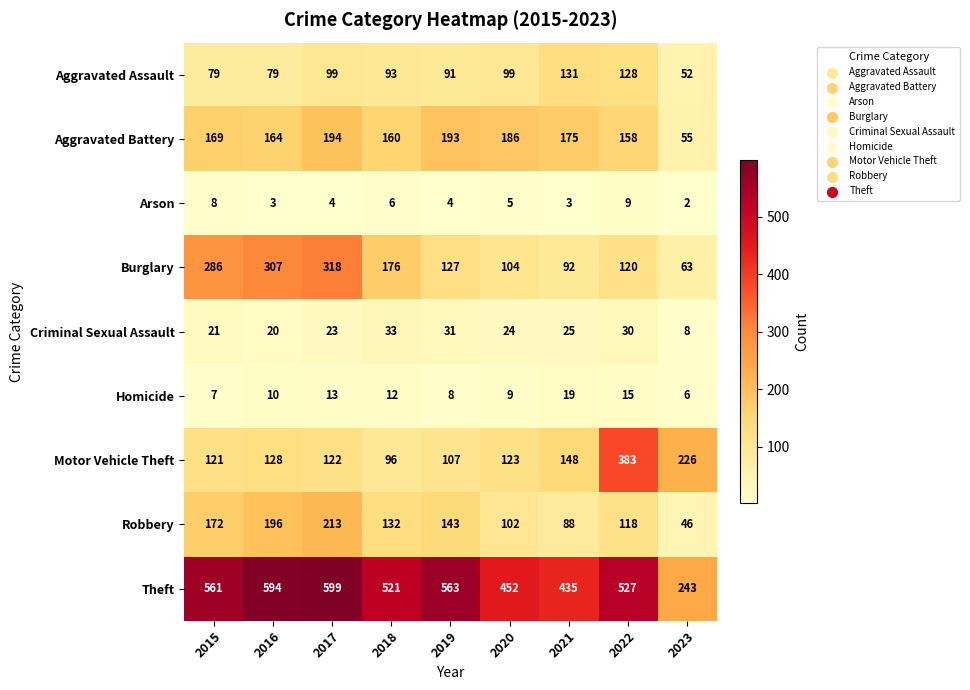

List the labels in order of Motor Vehicle Theft value, largest first.

2022, 2023, 2021, 2016, 2020, 2017, 2015, 2019, 2018